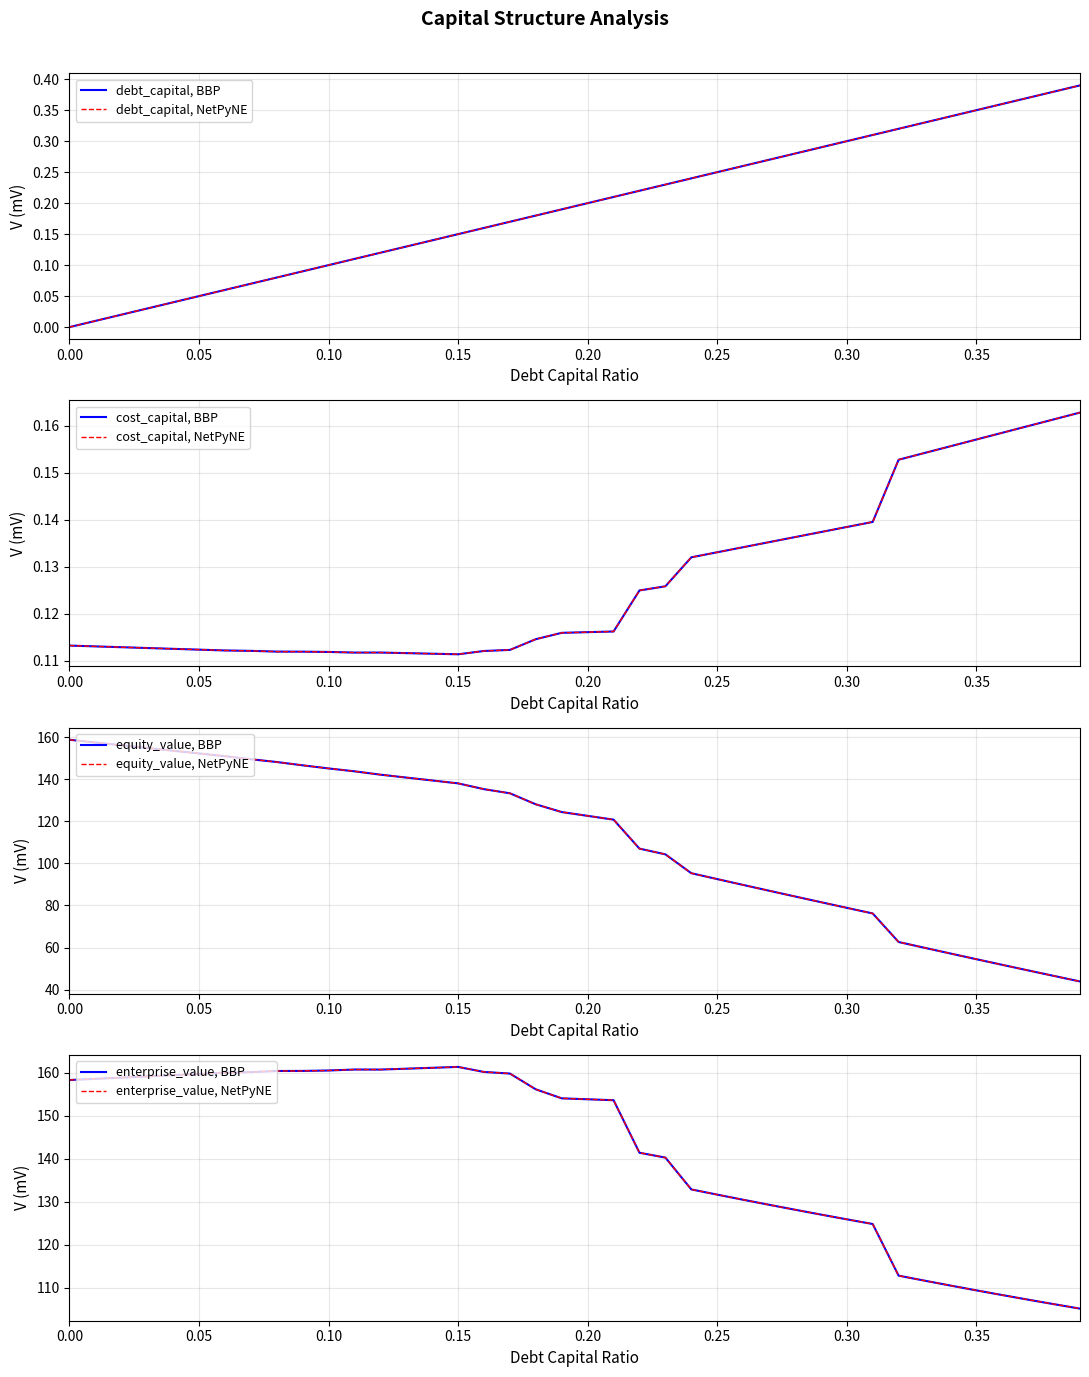

What is the label of the 31st point from the left?

0.3